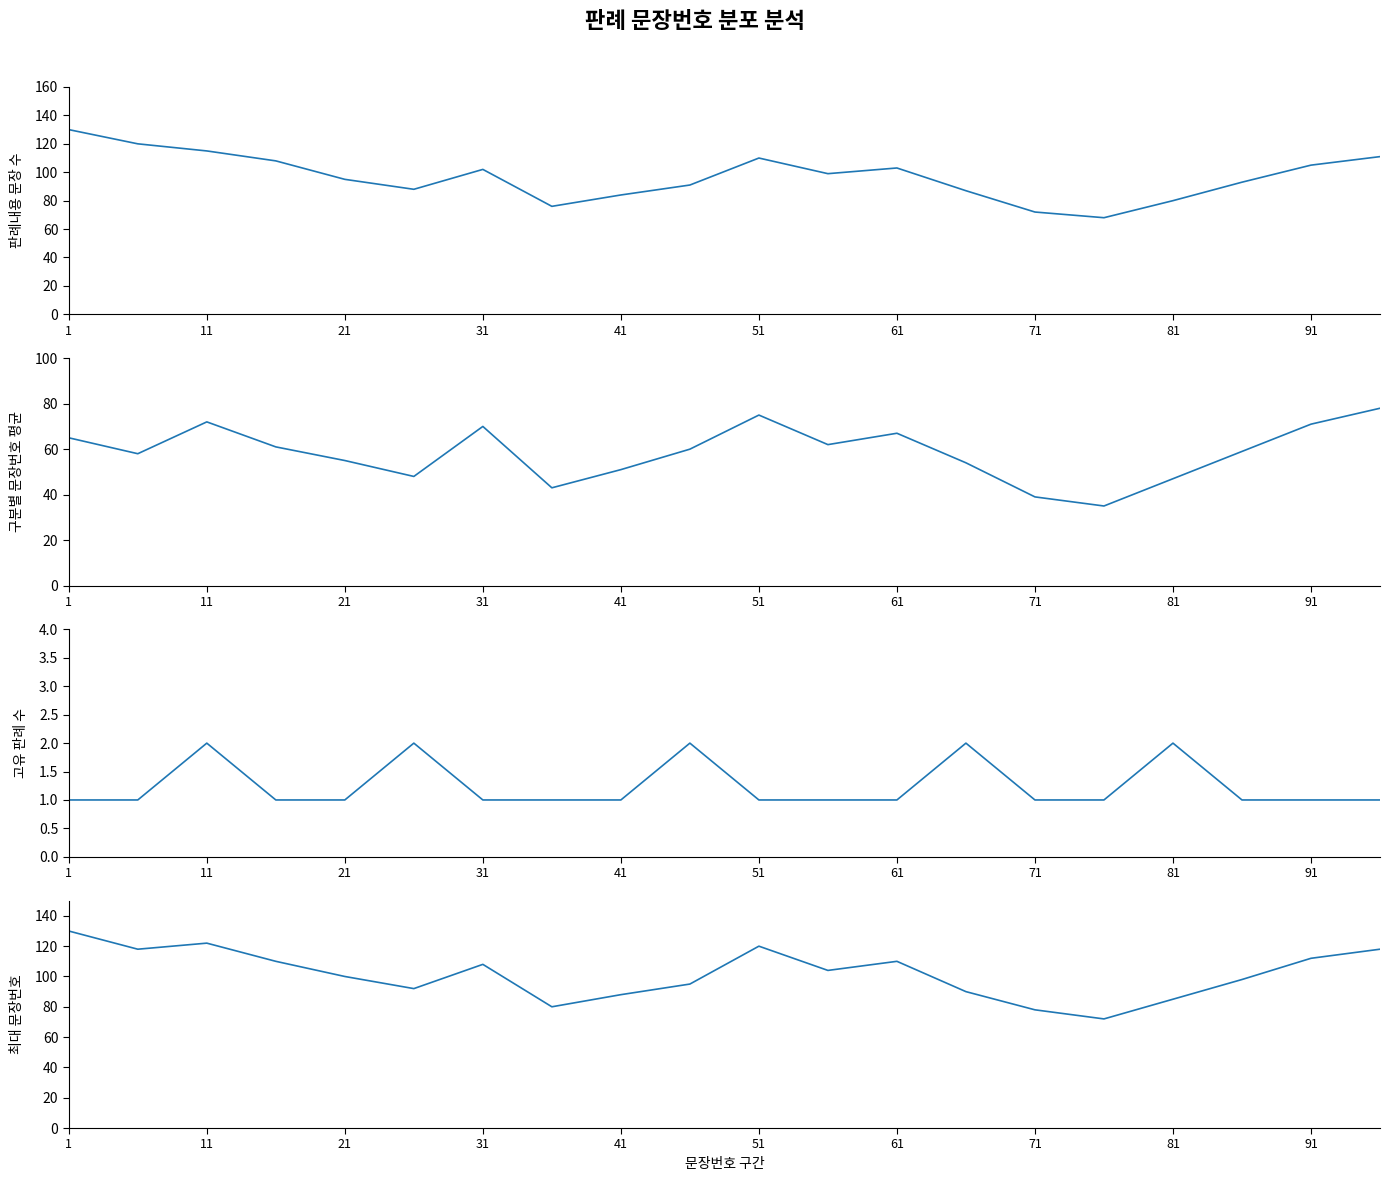

How many values in the 구분별 문장번호 평균 series are below 60?

10